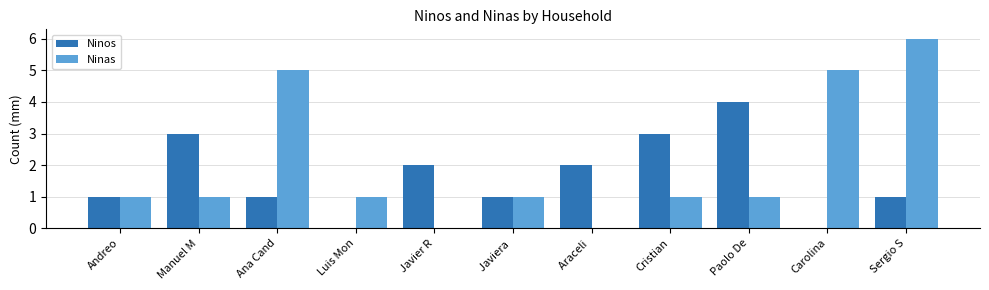

Reading right to left, extract all data points from this chart.

Ninos: Sergio S=1	Carolina=0	Paolo De=4	Cristian=3	Araceli =2	Javiera =1	Javier R=2	Luis Mon=0	Ana Cand=1	Manuel M=3	Andreo=1
Ninas: Sergio S=6	Carolina=5	Paolo De=1	Cristian=1	Araceli =0	Javiera =1	Javier R=0	Luis Mon=1	Ana Cand=5	Manuel M=1	Andreo=1